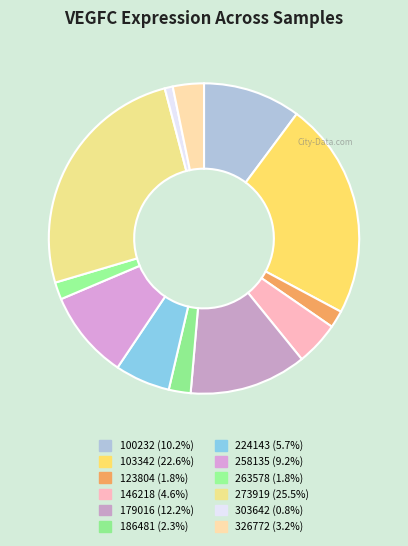

How many segments does this pie chart have?

12